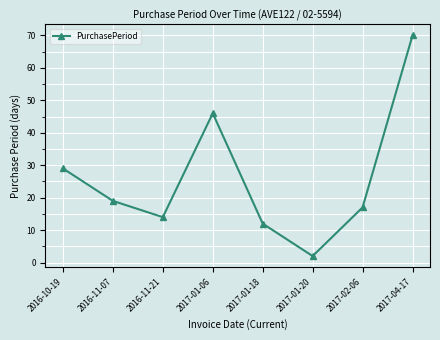

At which label does the data first exceed 19?

2016-10-19